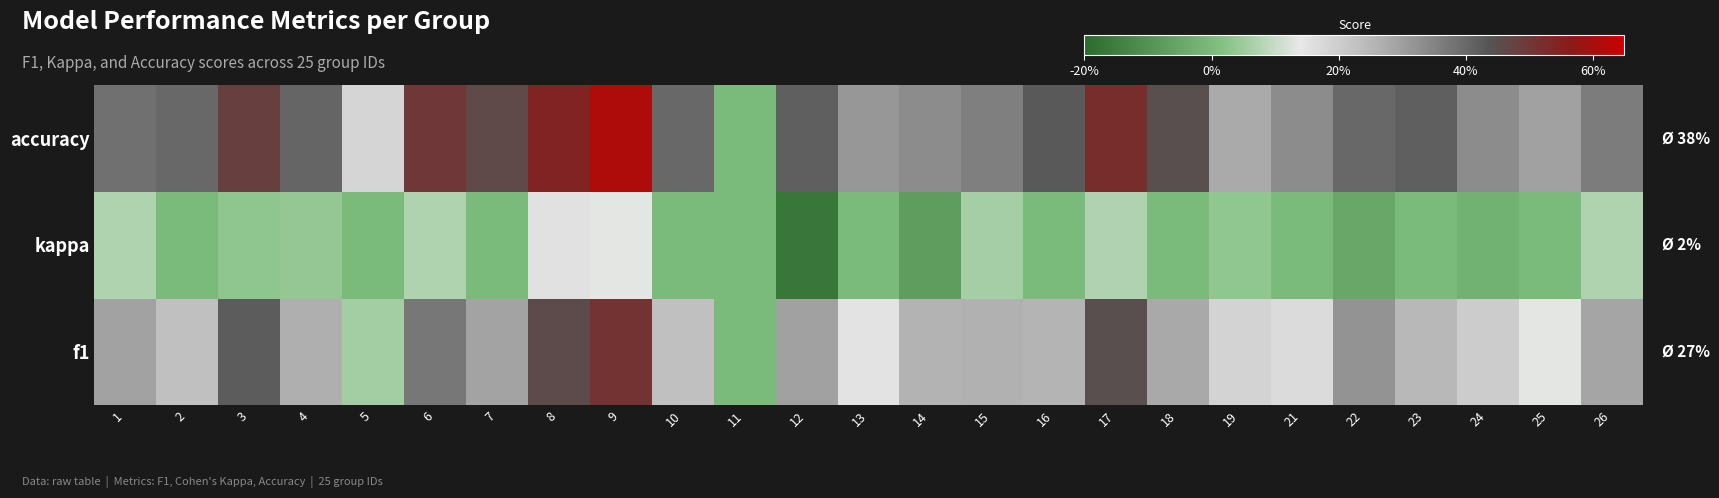

What is the greatest value displayed?

0.6